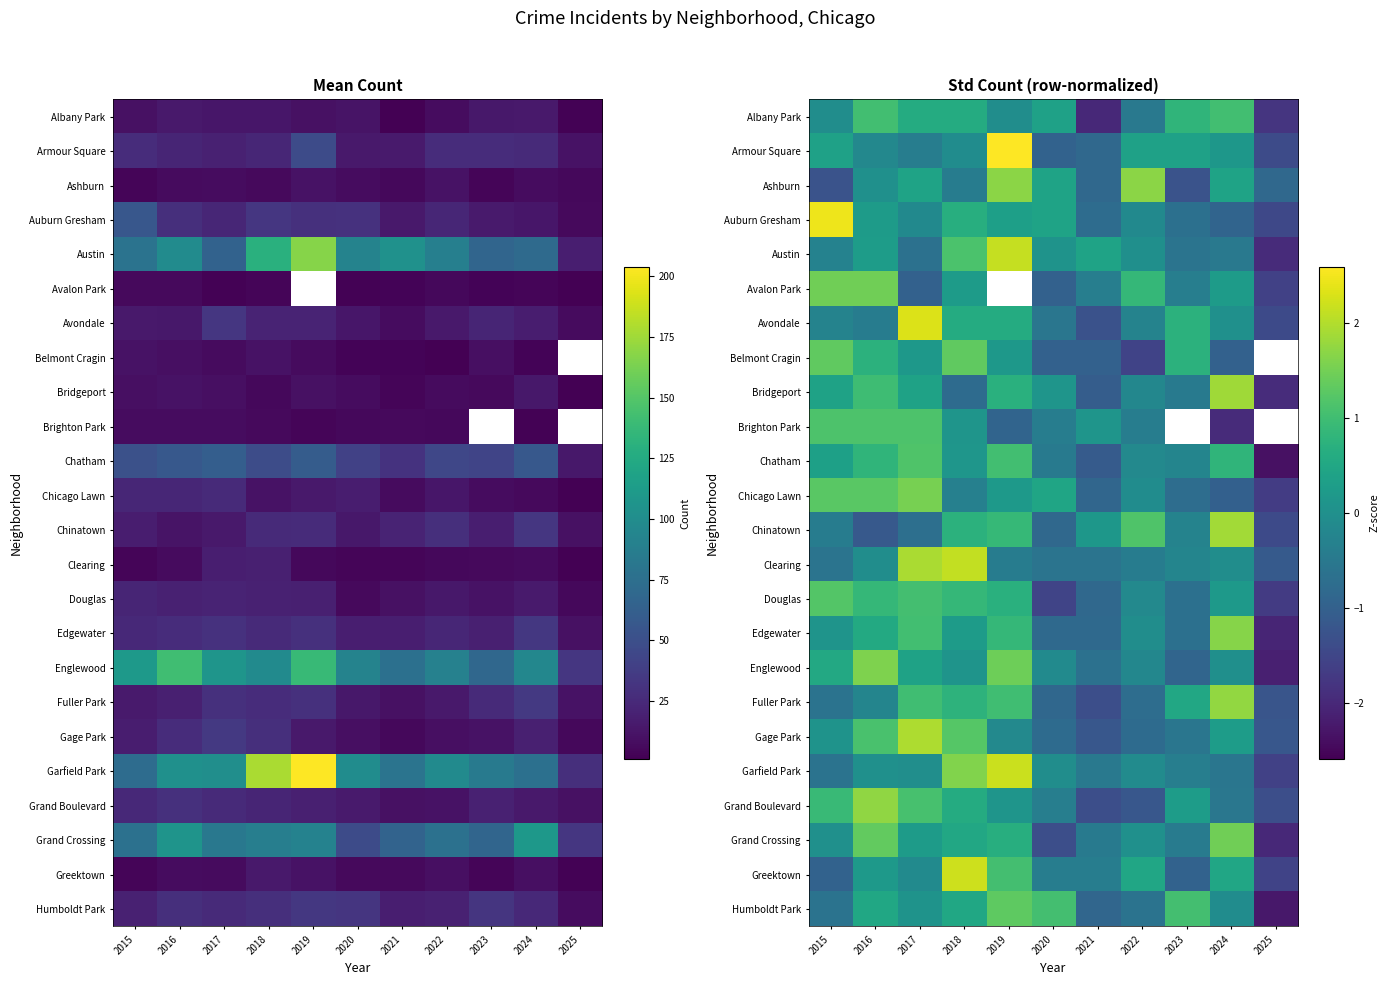

What is the minimum value shown in the chart?

-2.4